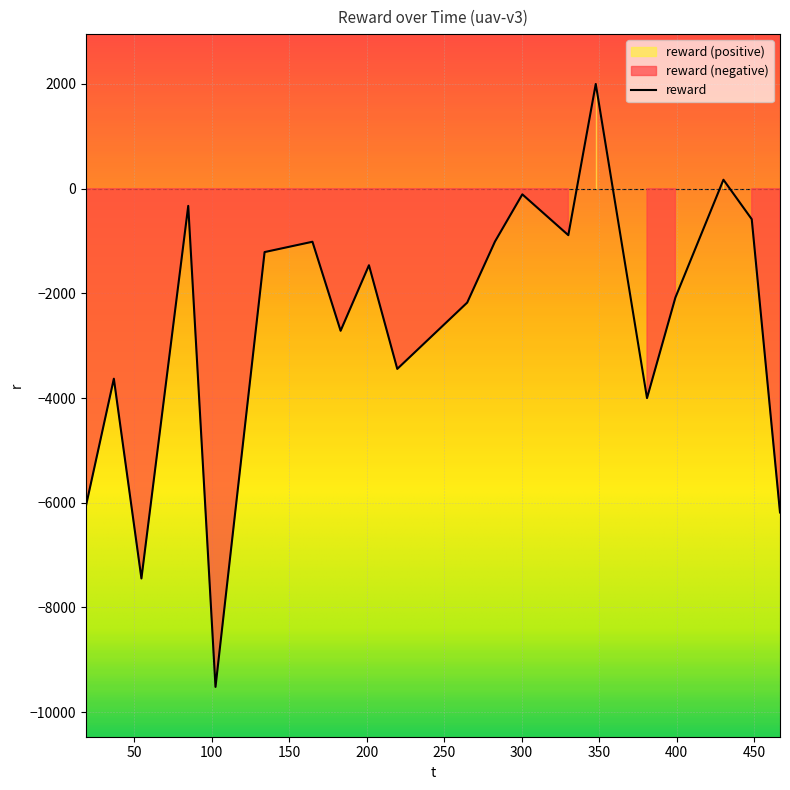

What is the change in value from 183.248021 to 380.896431?

-1286.2